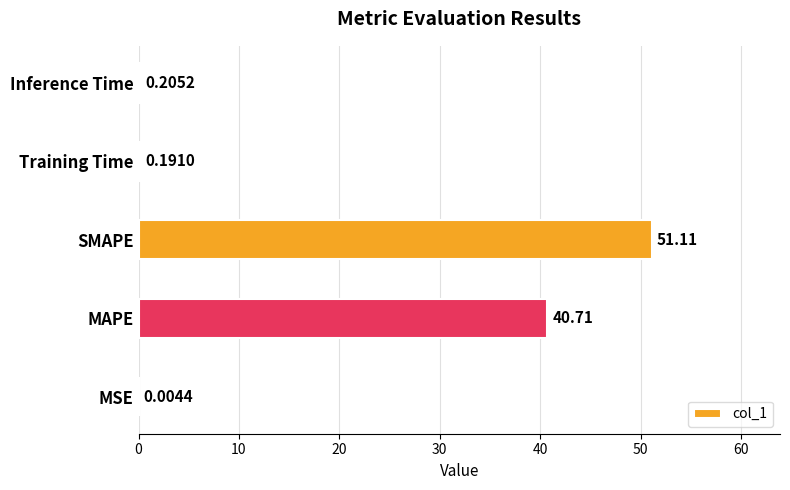

Which label corresponds to the largest value in the chart?

SMAPE